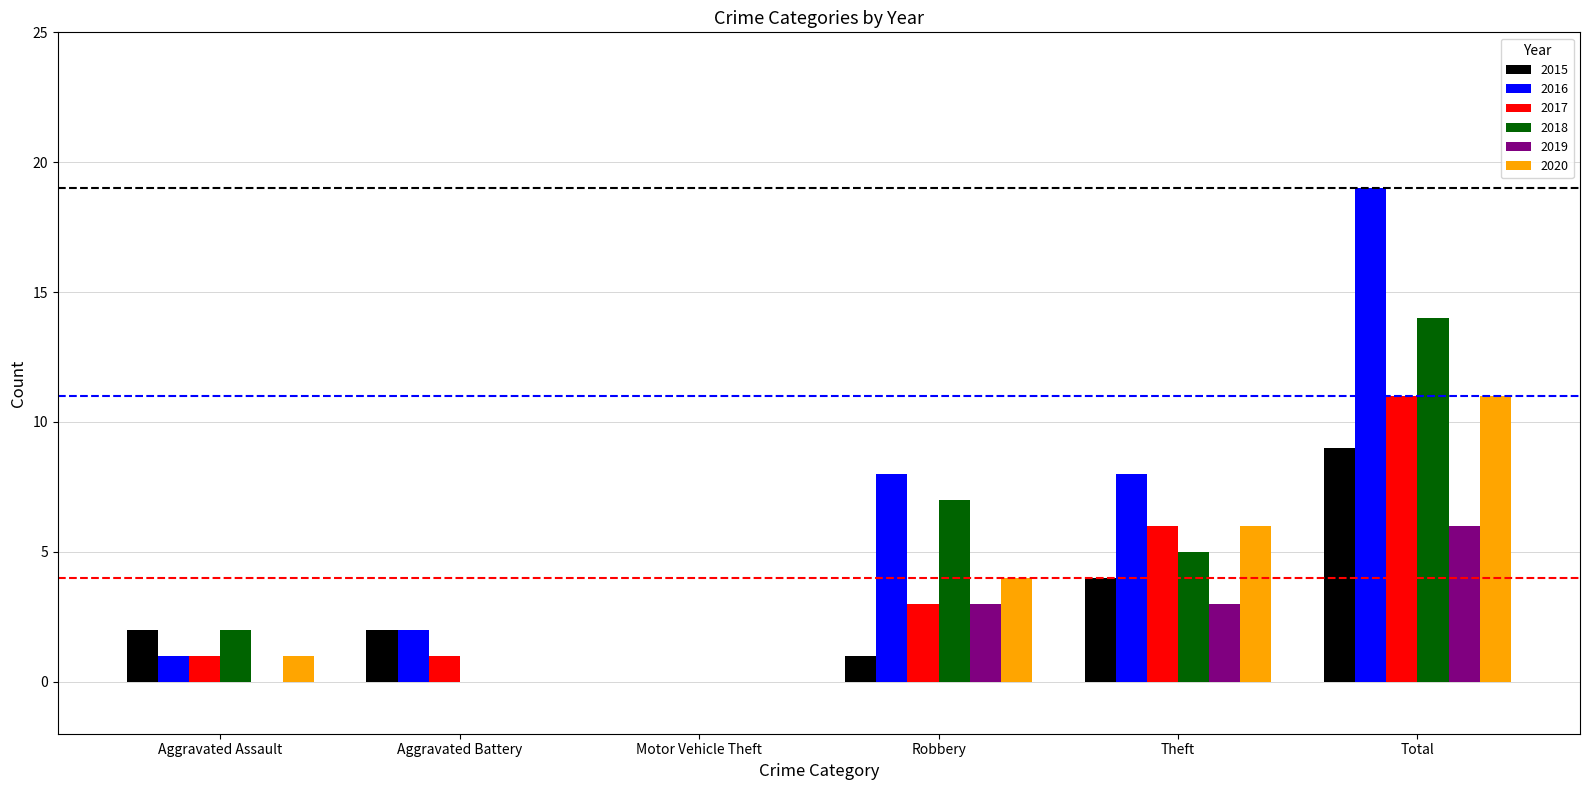

What is the total value across all series at Aggravated Assault?

7